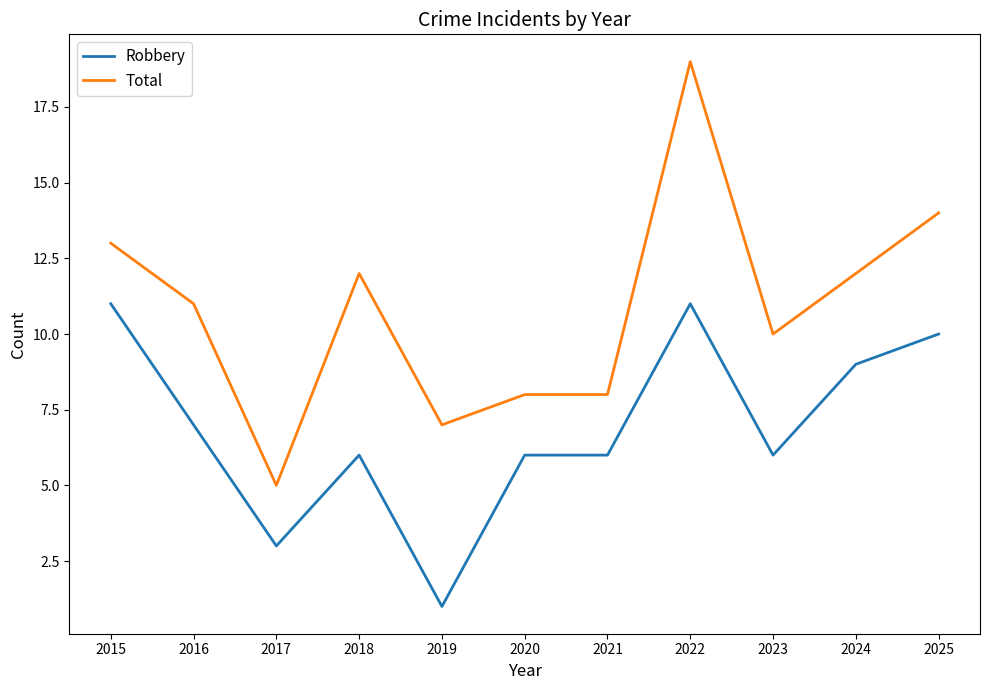

True or false: Robbery and Total intersect in this chart.

False